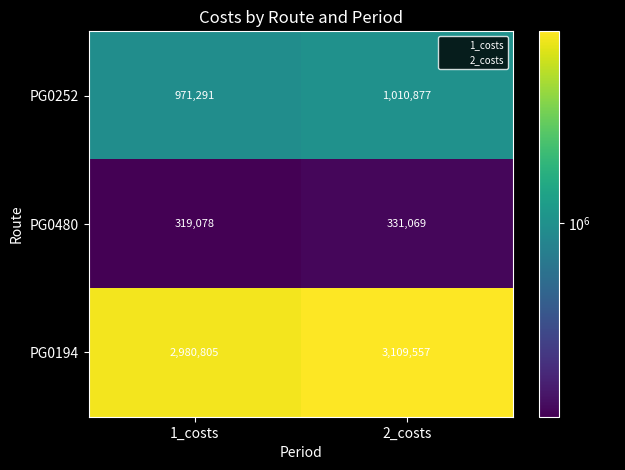

Rank the categories by PG0252 value from lowest to highest.

1_costs, 2_costs